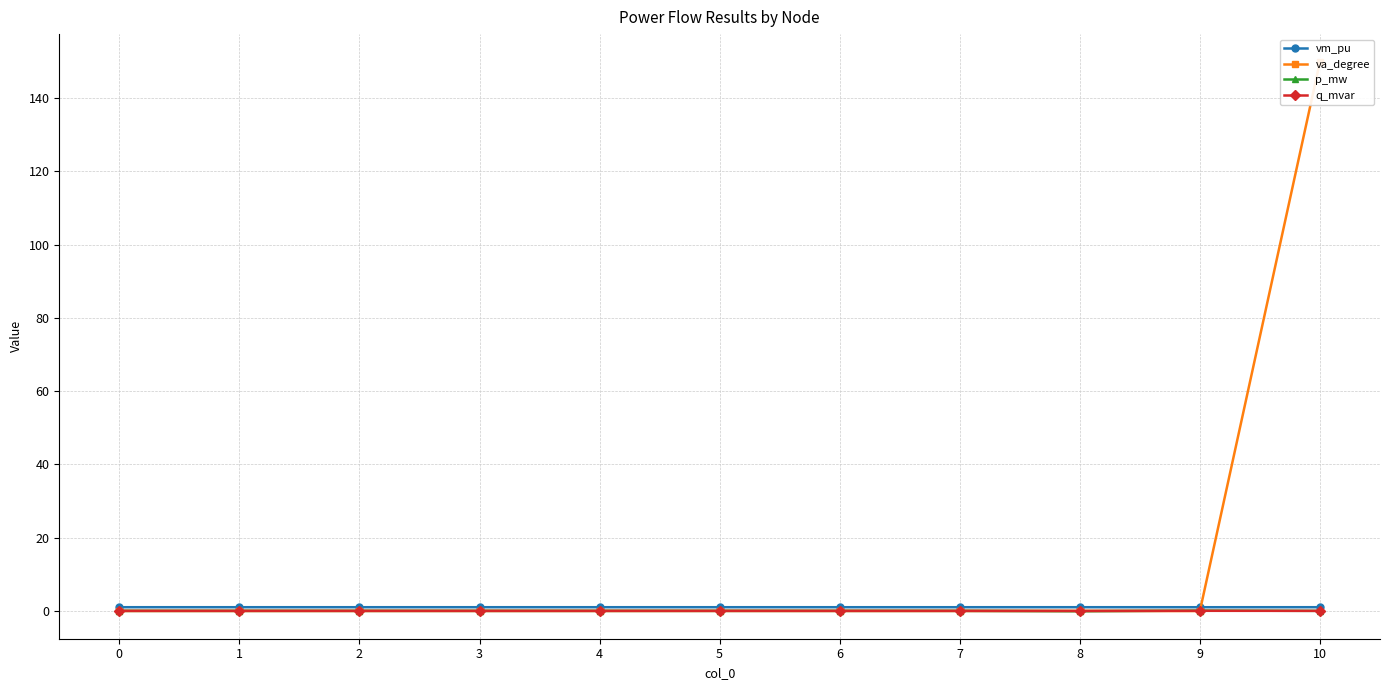

What is the sum of the p_mw values at 3 and 9?

0.1